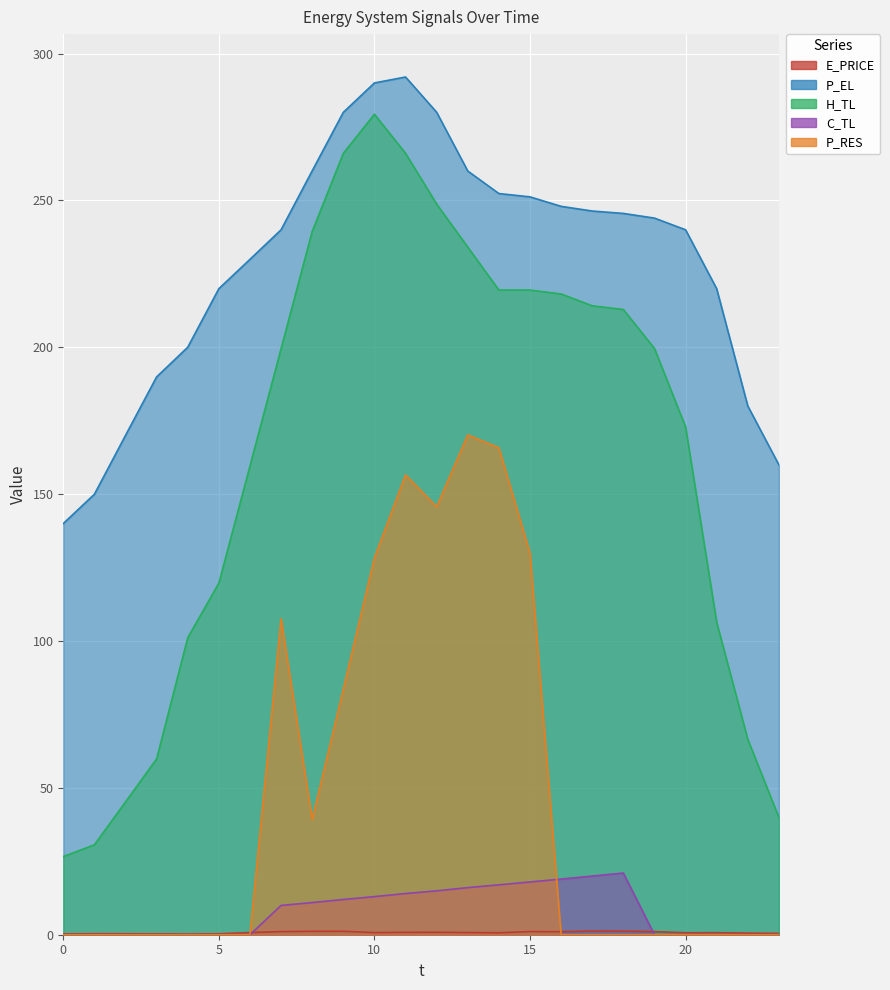

Which series ends up on top after the final intersection of C_TL and P_RES?

C_TL